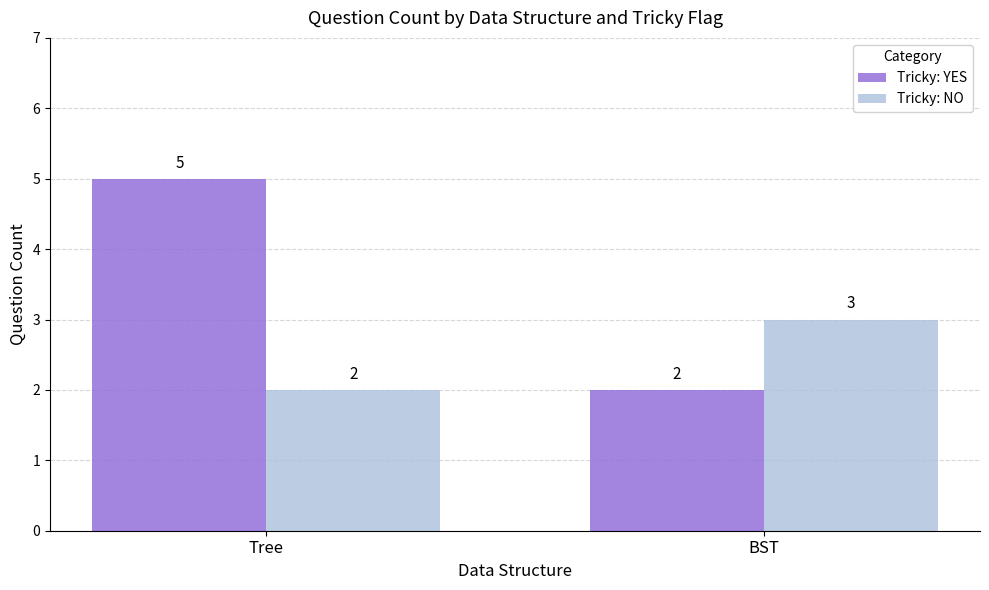

Count the Tricky: YES values in the range 2 to 5.

2